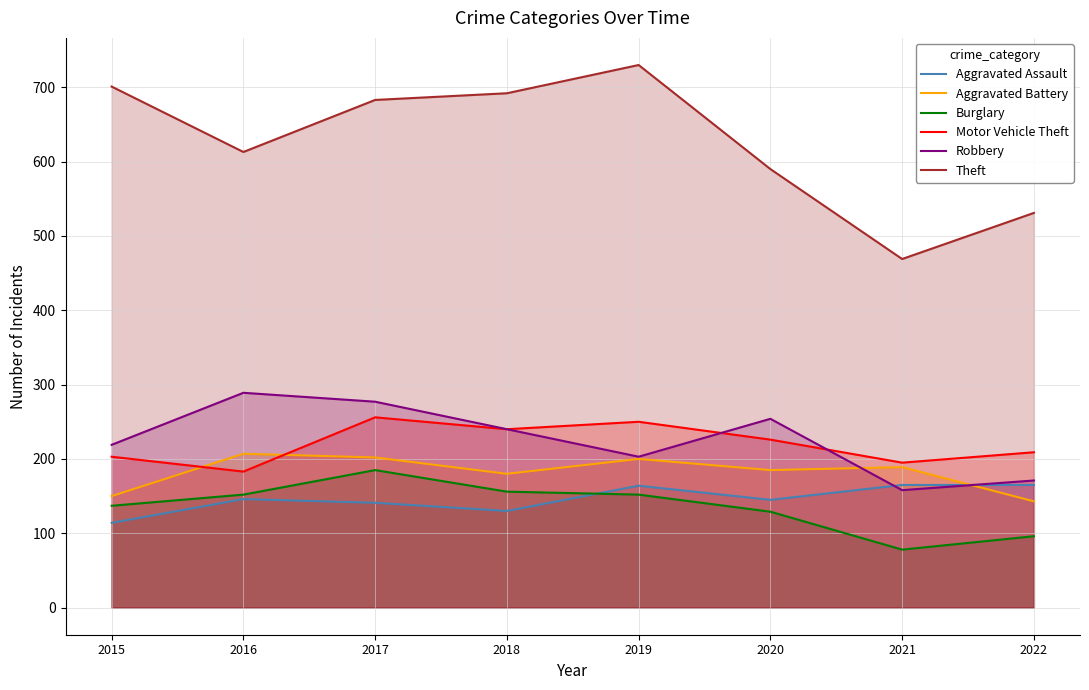

In Burglary, how many points are lower than both neighbors (excluding endpoints)?

1